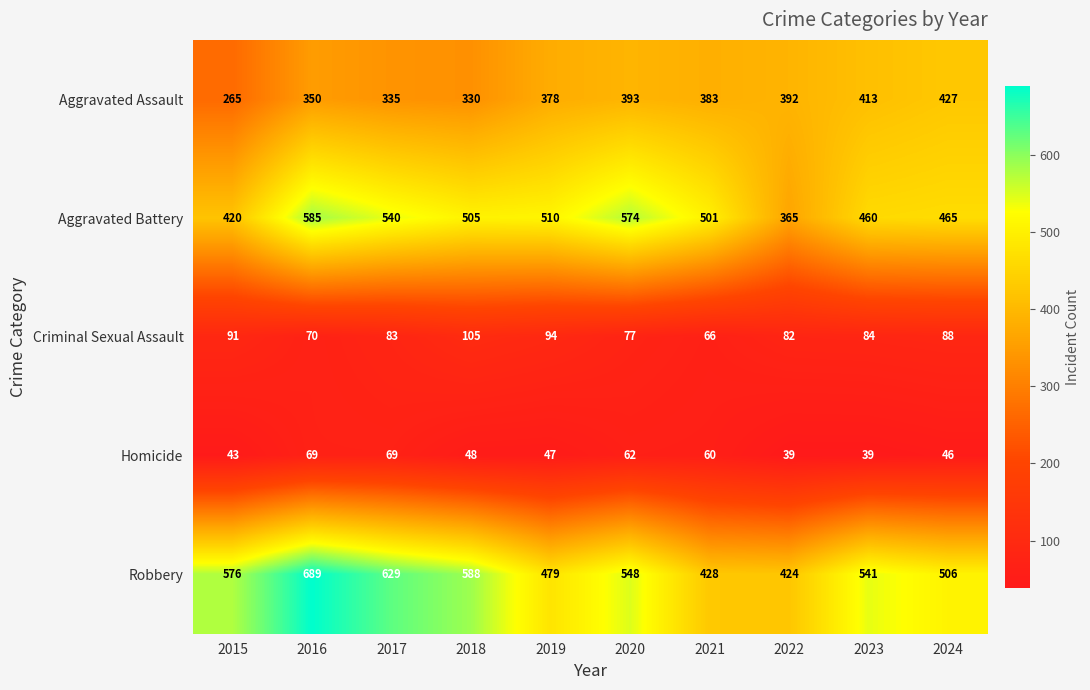

True or false: Robbery has a value of 548 at 2020.

True